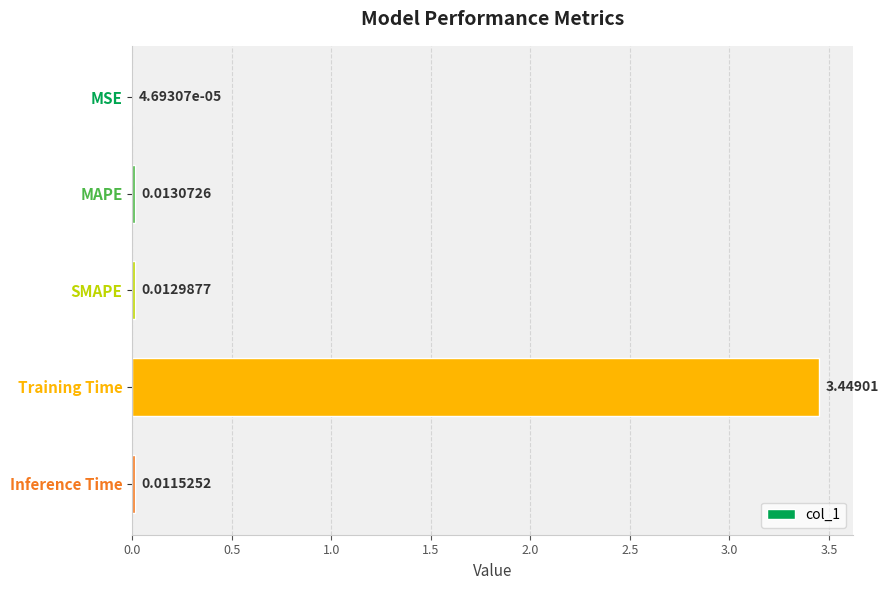

What is the sum of the values at Training Time and SMAPE?

3.5